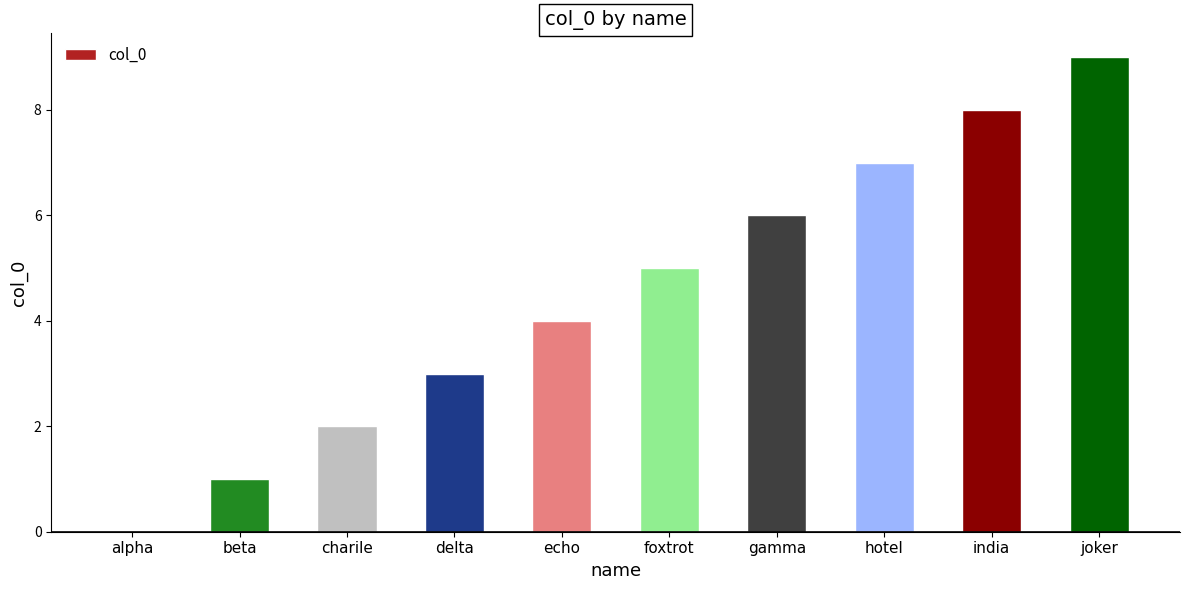

How many positive values are there?

9